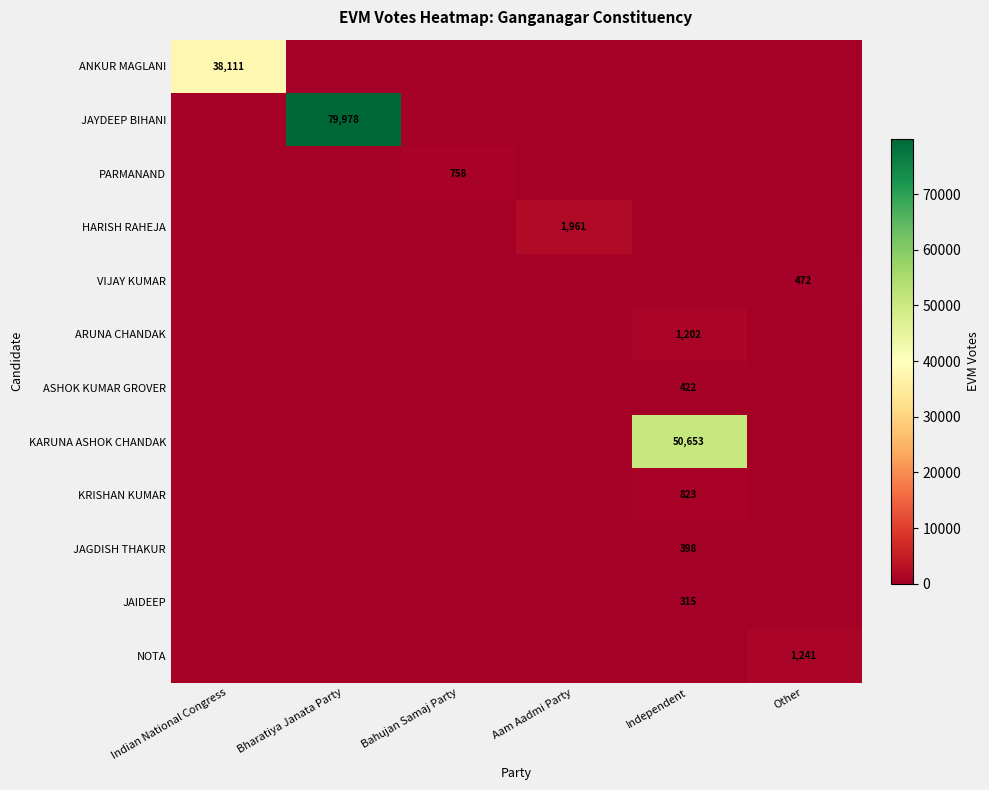

The NOTA series shows 706 at Other. True or false?

False